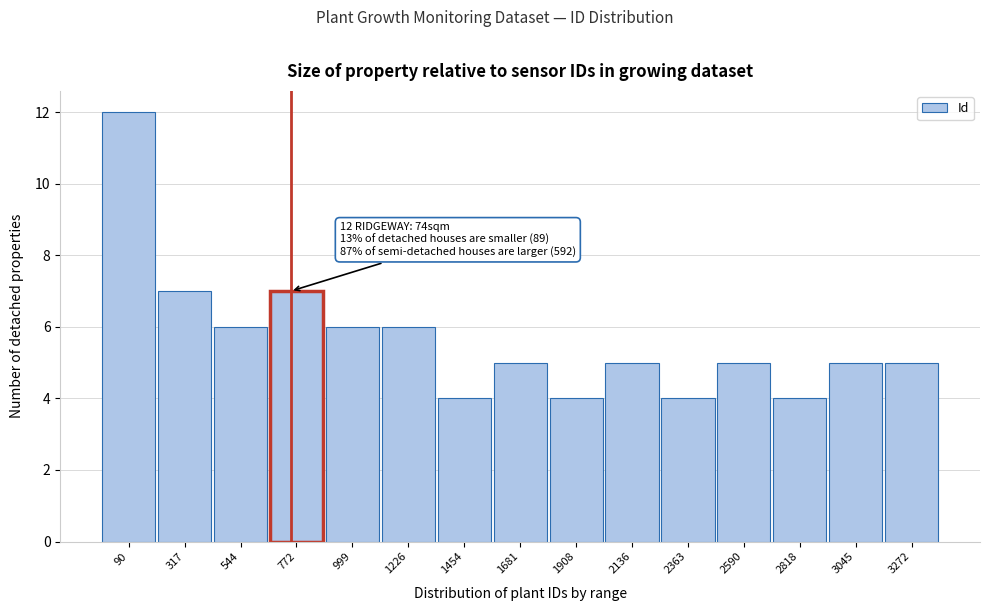

Reading left to right, extract all data points from this chart.

12	7	6	7	6	6	4	5	4	5	4	5	4	5	5